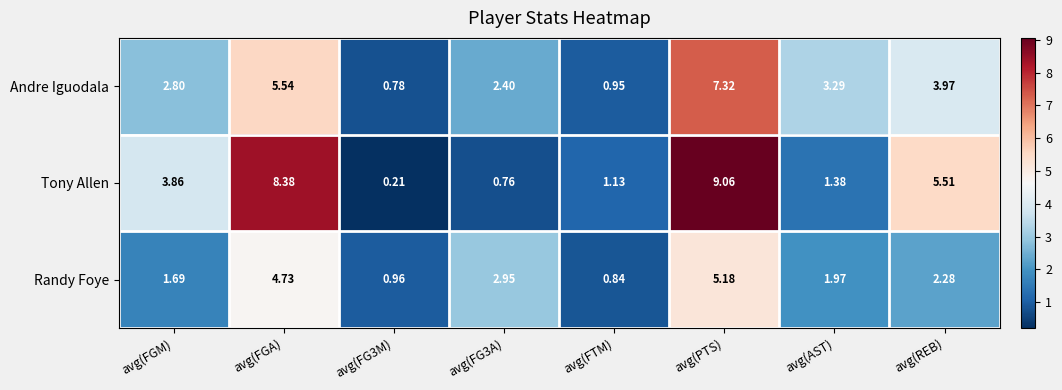

Where is Tony Allen nearest to the value 4?

avg(FGM)